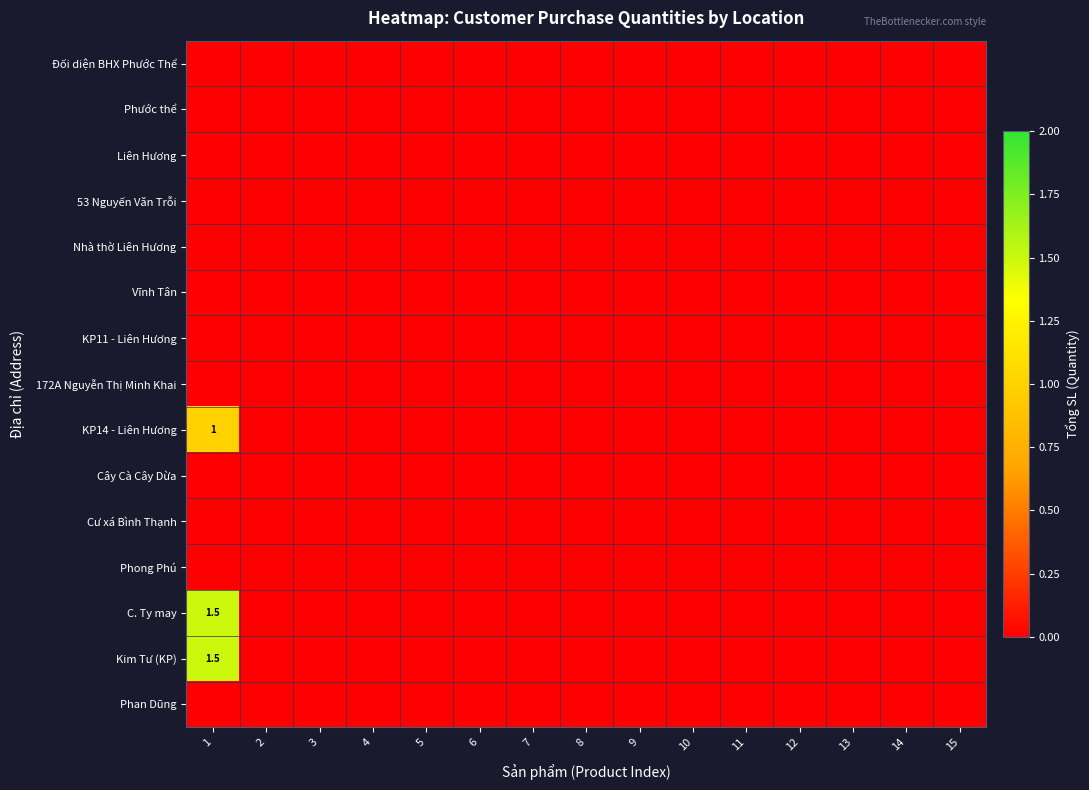

True or false: Kim Tư (KP) has a value of 1.5 at 1.

True